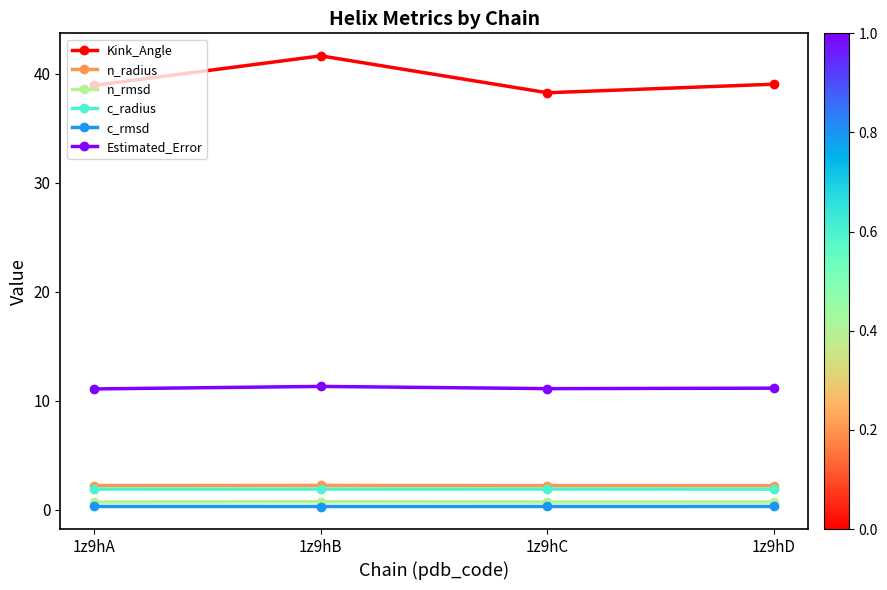

The value of c_rmsd at 1z9hC is 0.3. True or false?

True